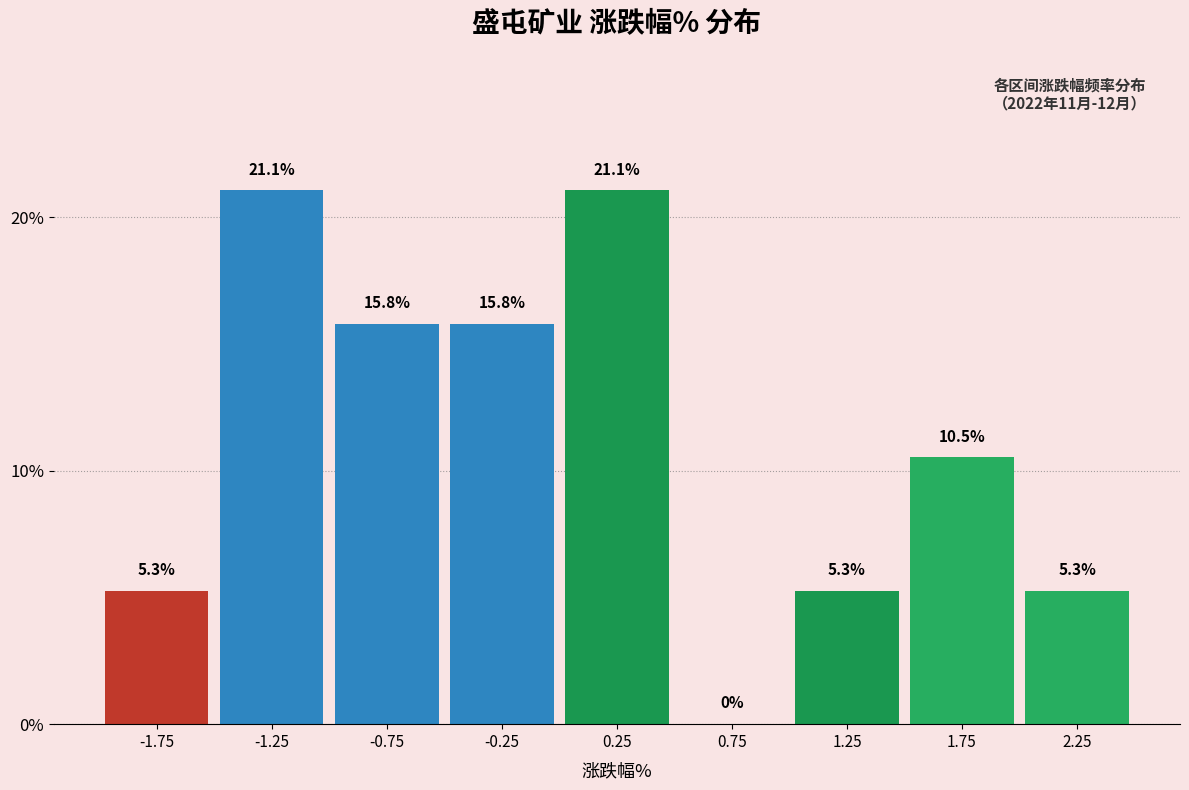

Reading left to right, transcribe this chart: for each bar, give the range it covers on the x-axis and its height.

-2.0 to -1.5: 5.3
-1.5 to -1.0: 21.1
-1.0 to -0.5: 15.8
-0.5 to 0.0: 15.8
0.0 to 0.5: 21.1
0.5 to 1.0: 0.0
1.0 to 1.5: 5.3
1.5 to 2.0: 10.5
2.0 to 2.5: 5.3